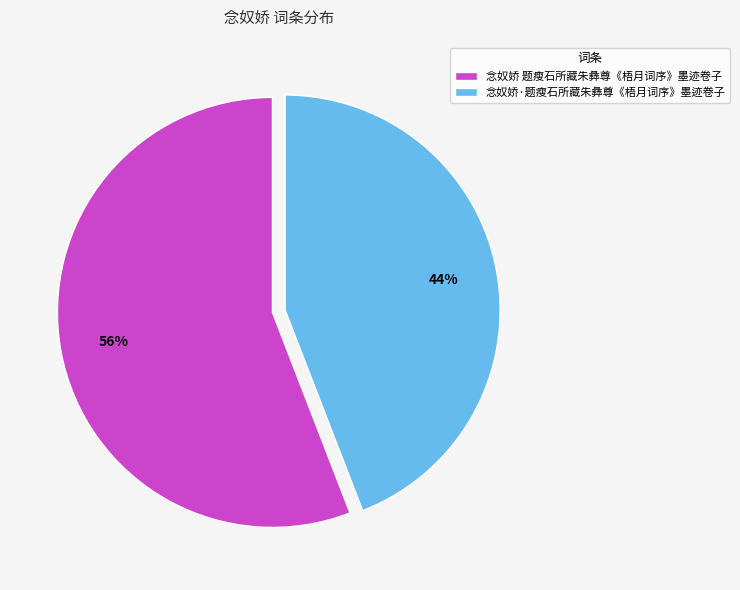

Combined, do 念奴娇 题瘦石所藏朱彝尊《梧月词序》墨迹卷子 and 念奴娇·题瘦石所藏朱彝尊《梧月词序》墨迹卷子 account for over 50%?

Yes